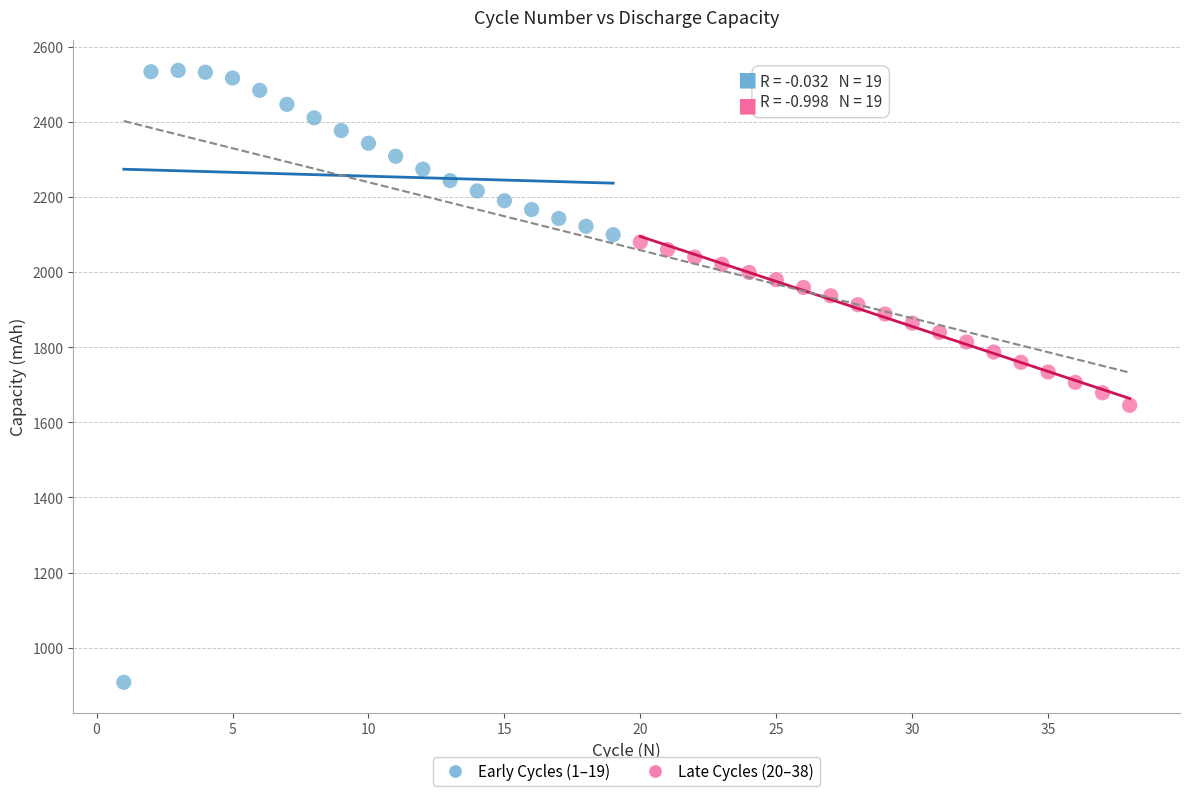

Which series reaches the minimum Y coordinate?

Early Cycles (1–19)